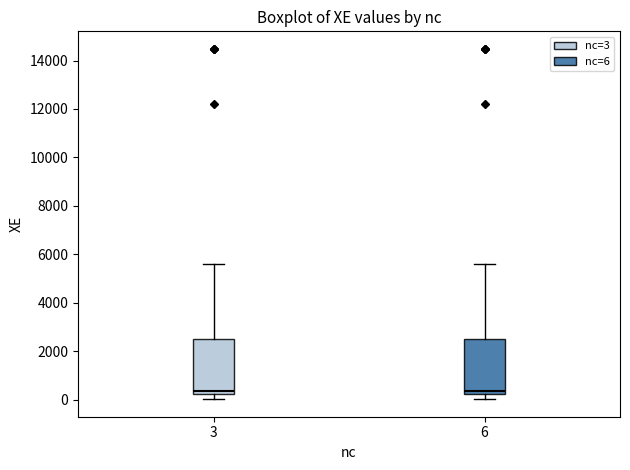

Reading left to right, transcribe this box plot: for each box, give where its median line is, the range the box spans, and where its two whiskers end, as read against the y-axis. The values are not printed on the chart, so give them approximately, as read against the axis.

3: median 400, box 200 to 2600, whiskers 0 to 5600
6: median 400, box 200 to 2400, whiskers 0 to 5600